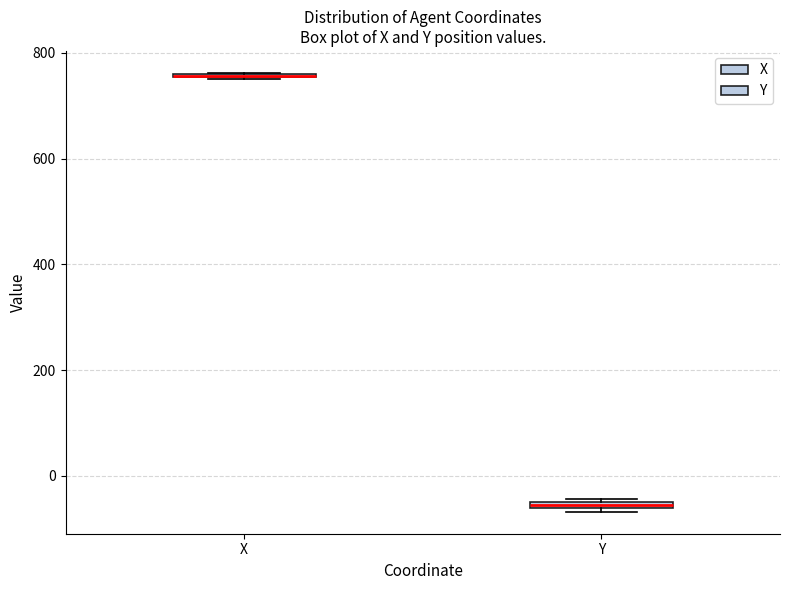

Where is the upper edge of the box for Y on the y-axis? The values are not printed on the chart, so give them approximately, as read against the axis.

-40